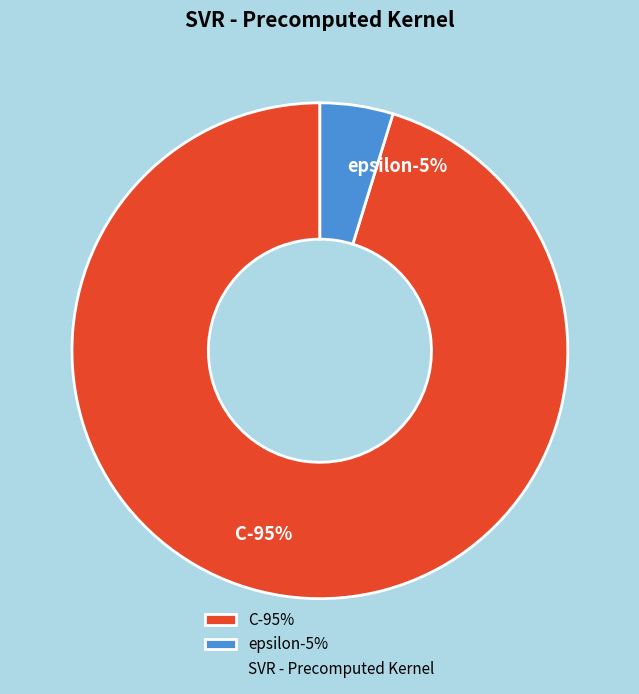

To the nearest percent, what percentage of the pie is epsilon?

5%